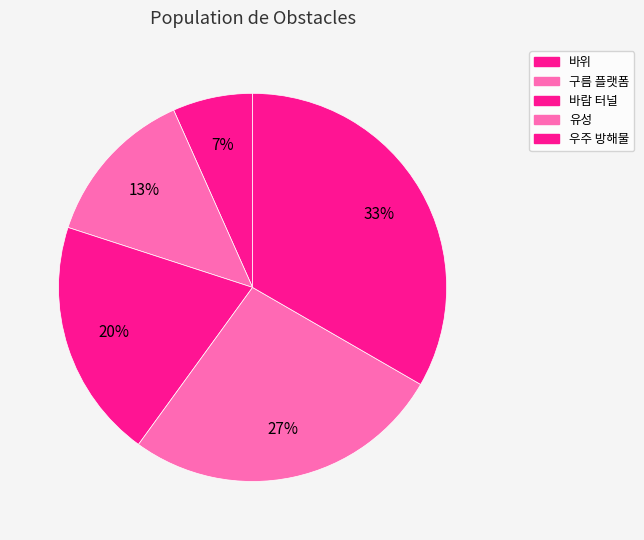

How many segments does this pie chart have?

5